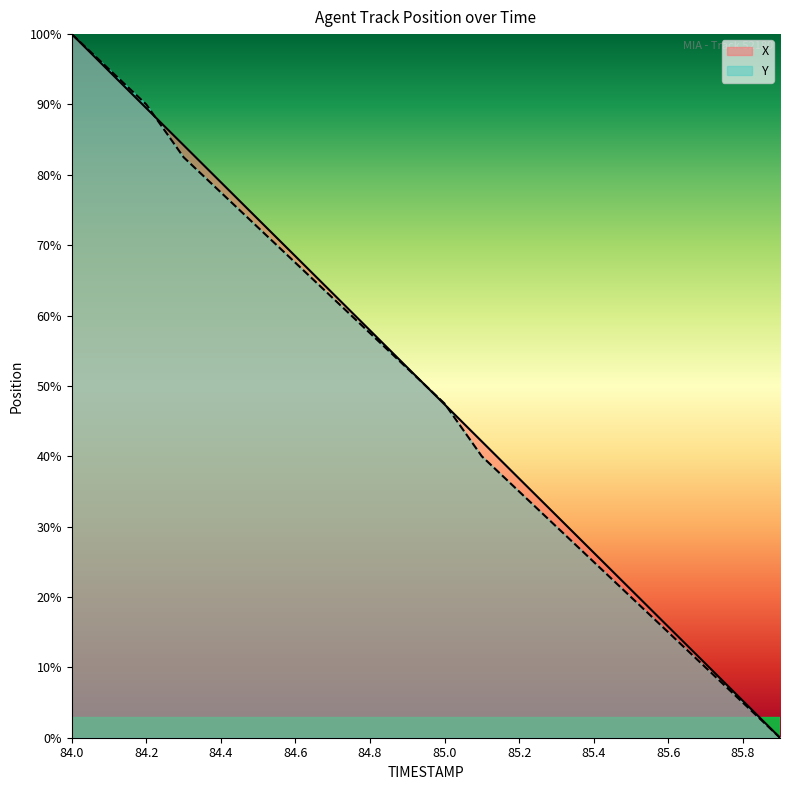

What are all the series names shown in the legend?

X, Y